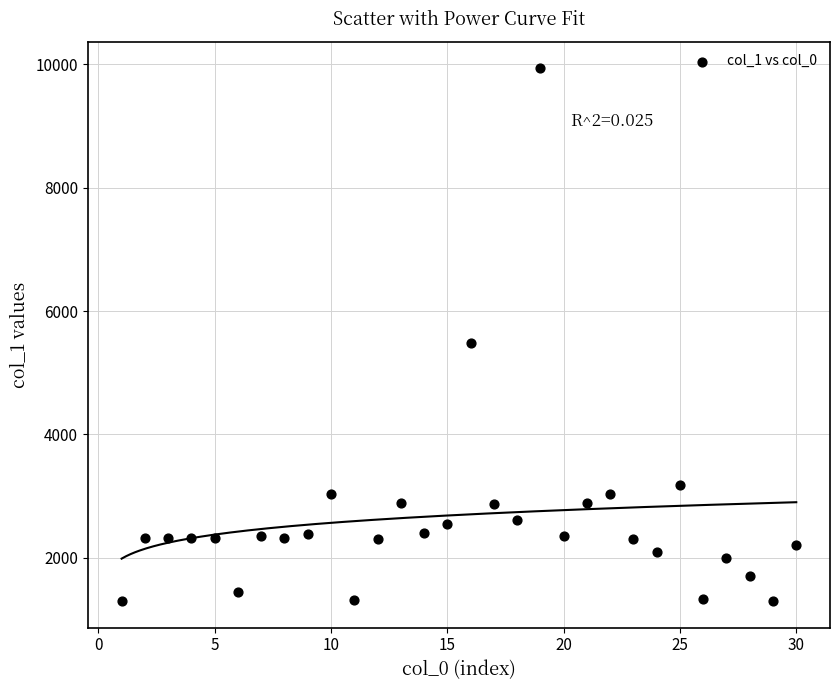

What Y value in the scatter plot is closest to 5617?

5483